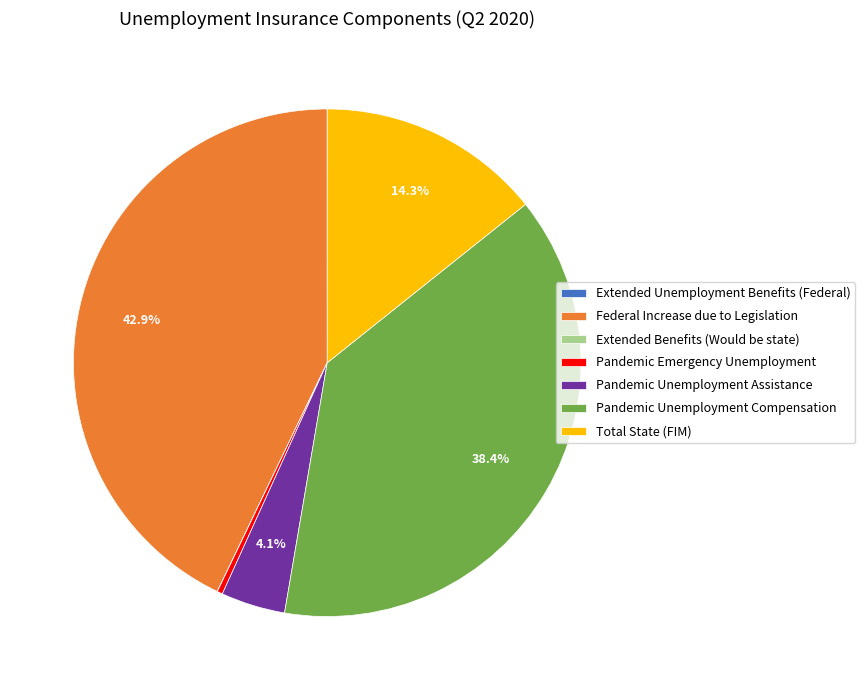

Which slice is the largest?

Federal Increase due to Legislation